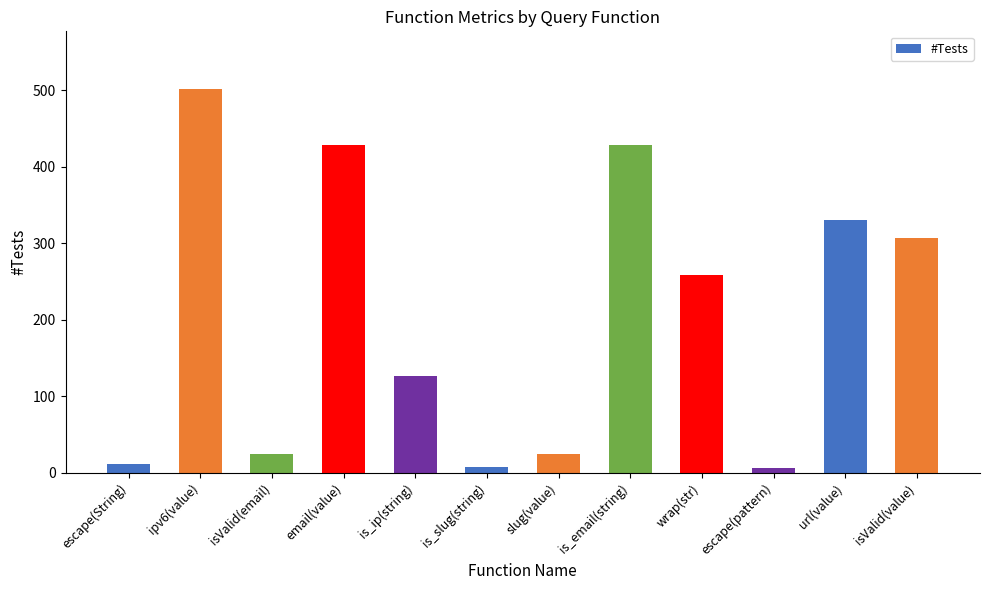

What is the difference between the second highest and minimum values?

422